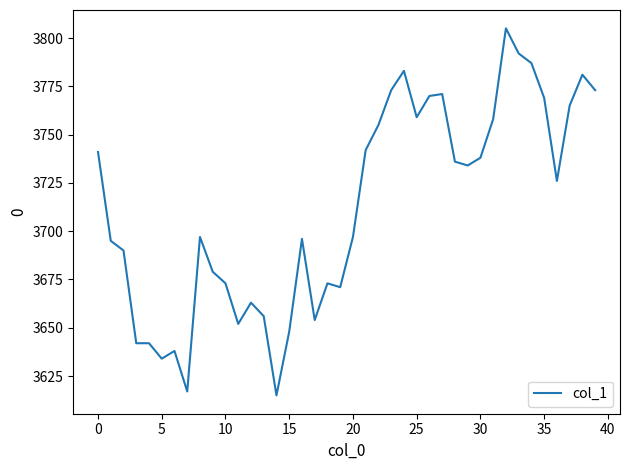

What is the maximum value shown in the chart?

3805